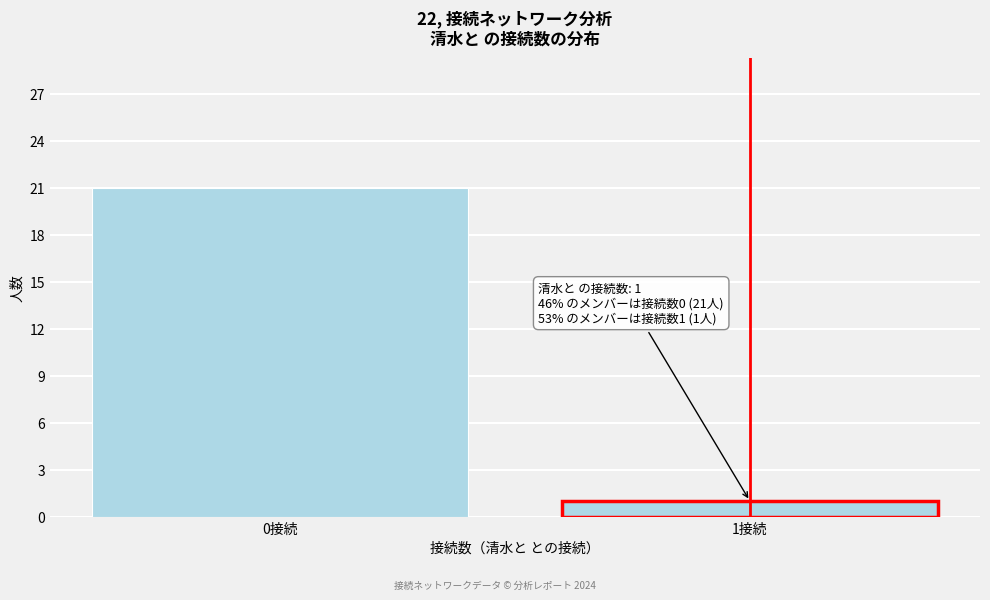

Reading left to right, transcribe all the data shown in this chart.

0接続=21	1接続=1